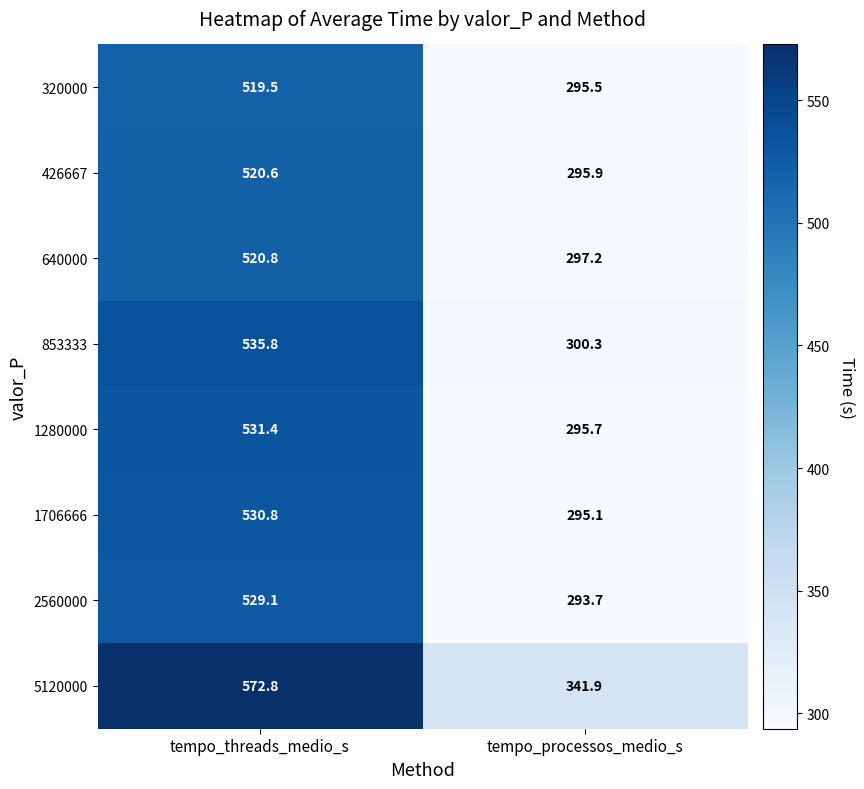

At which category does the chart reach its peak across all series?

tempo_threads_medio_s